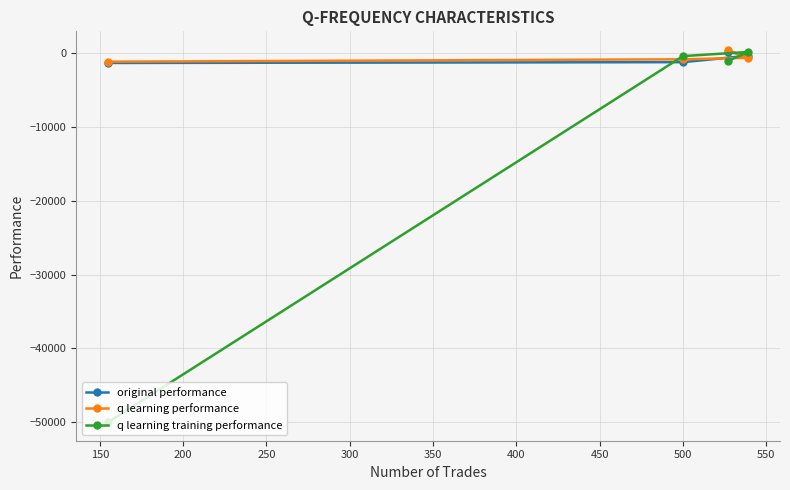

What is the difference between the maximum and minimum values in the q learning training performance series?

50173.0